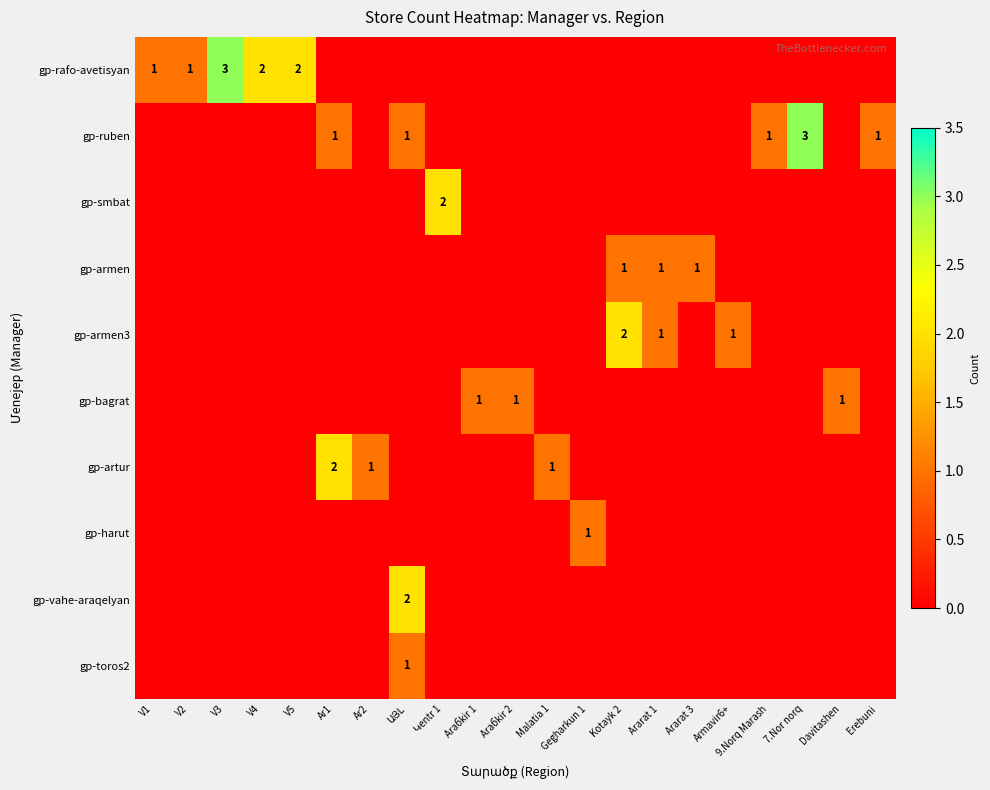

Is it true that gp-ruben equals 3 at 7.Nor norq?

True